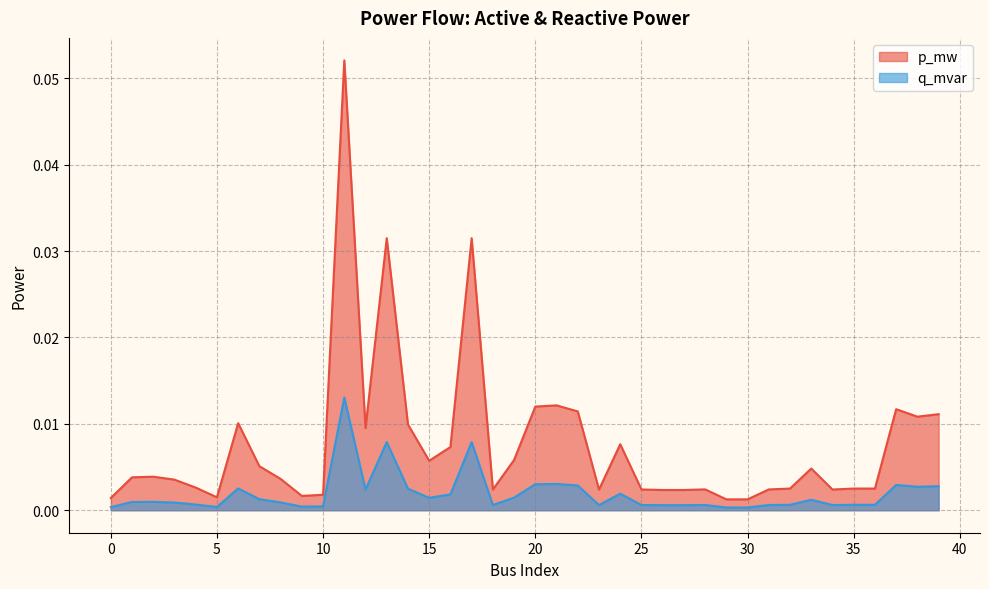

In p_mw, how many points are lower than both neighbors (excluding endpoints)?

11